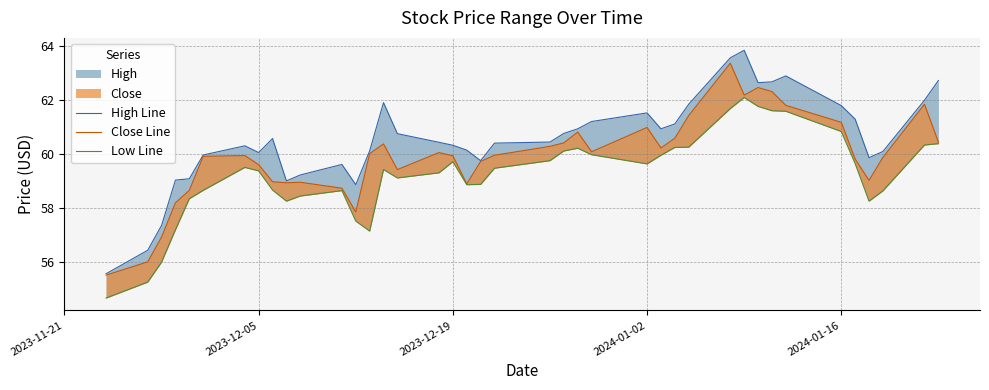

True or false: High Line and Close Line cross at least once.

False